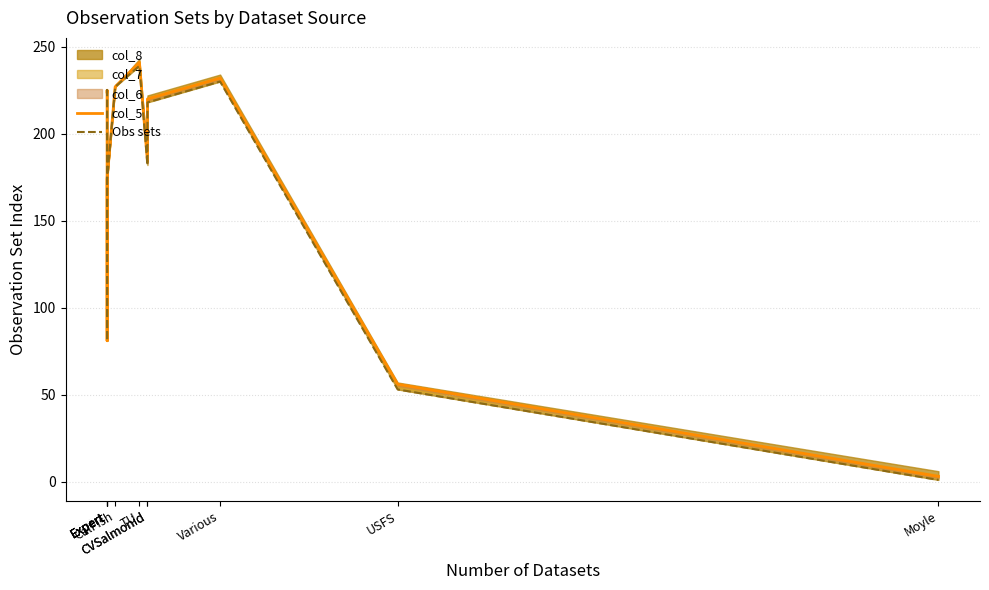

Between Expert and USFS, which is larger?

Expert